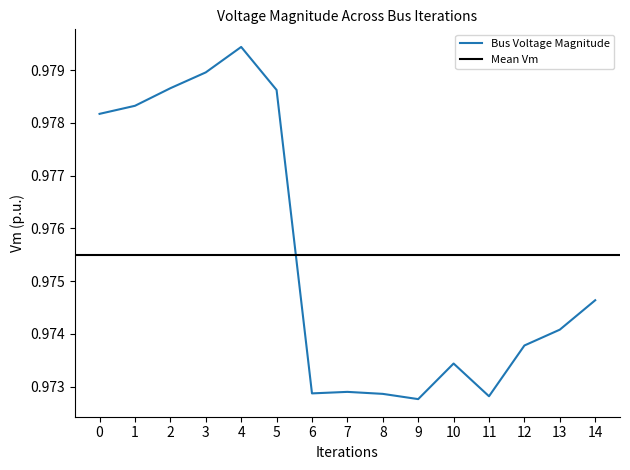

At which label does Bus Voltage Magnitude reach its peak?

4